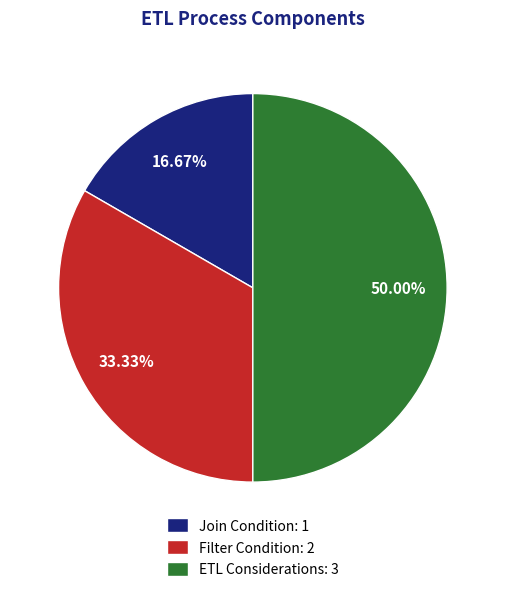

Which category has the biggest portion of the pie?

ETL Considerations